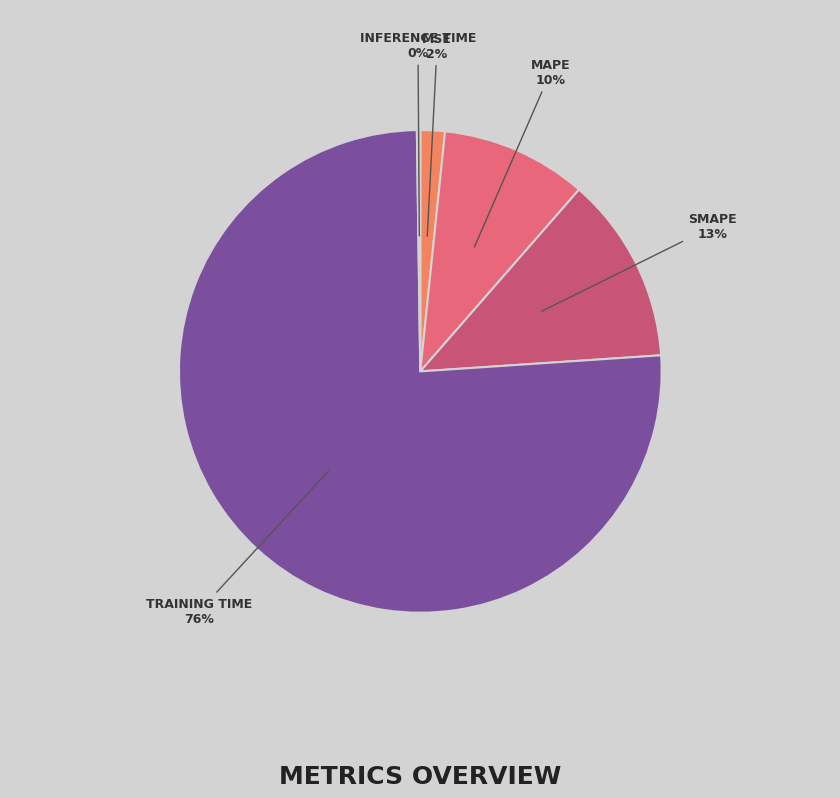

Which slice is the smallest?

Inference Time